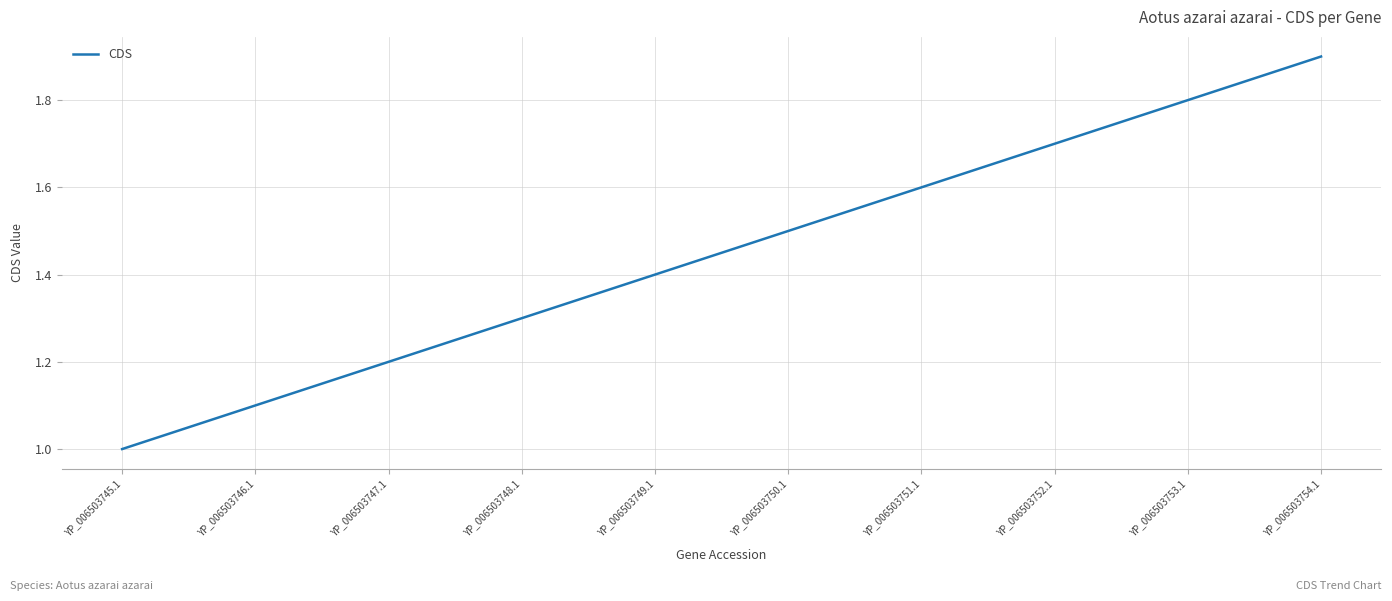

How many values exceed 1?

9